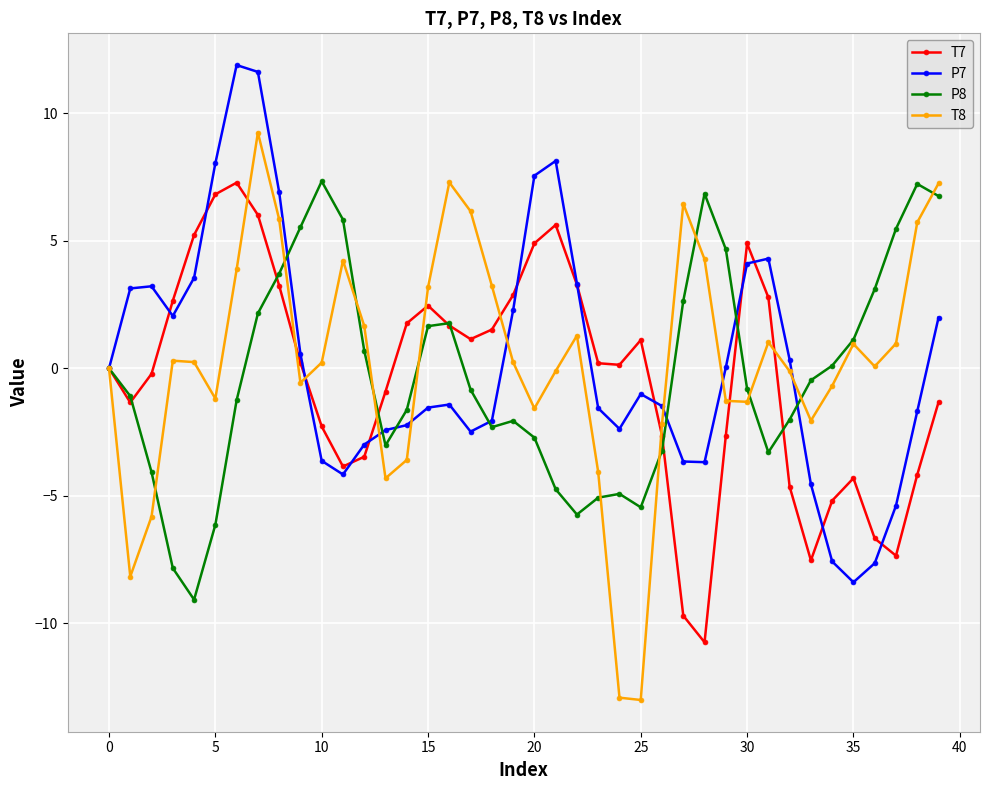

True or false: T8 and P7 intersect in this chart.

True